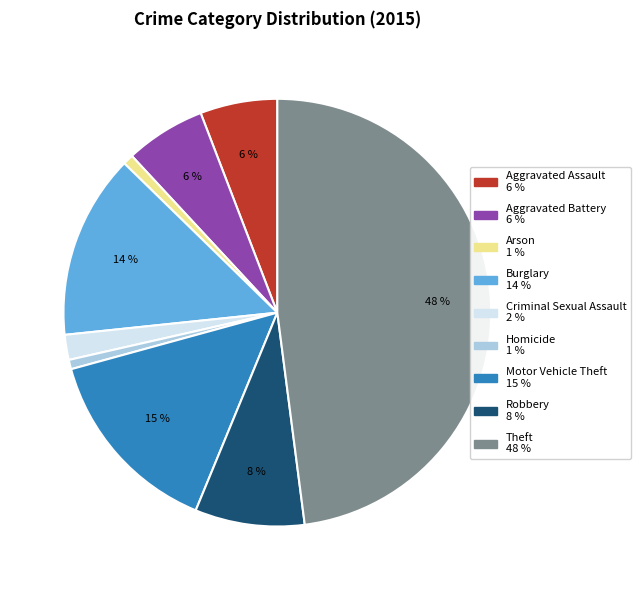

To the nearest percent, what percentage of the pie is Criminal Sexual Assault?

2%